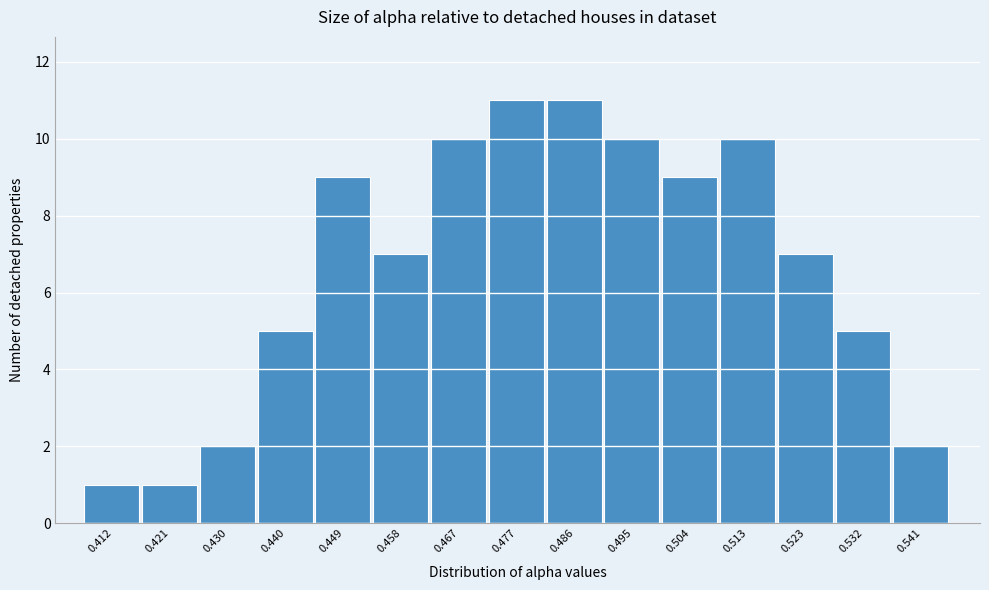

What is the height of the bar covering 0.537 to 0.546 on the x-axis? Neither the bar edges nor the heights are printed on the chart, so give them approximately, as read against the axes.

2